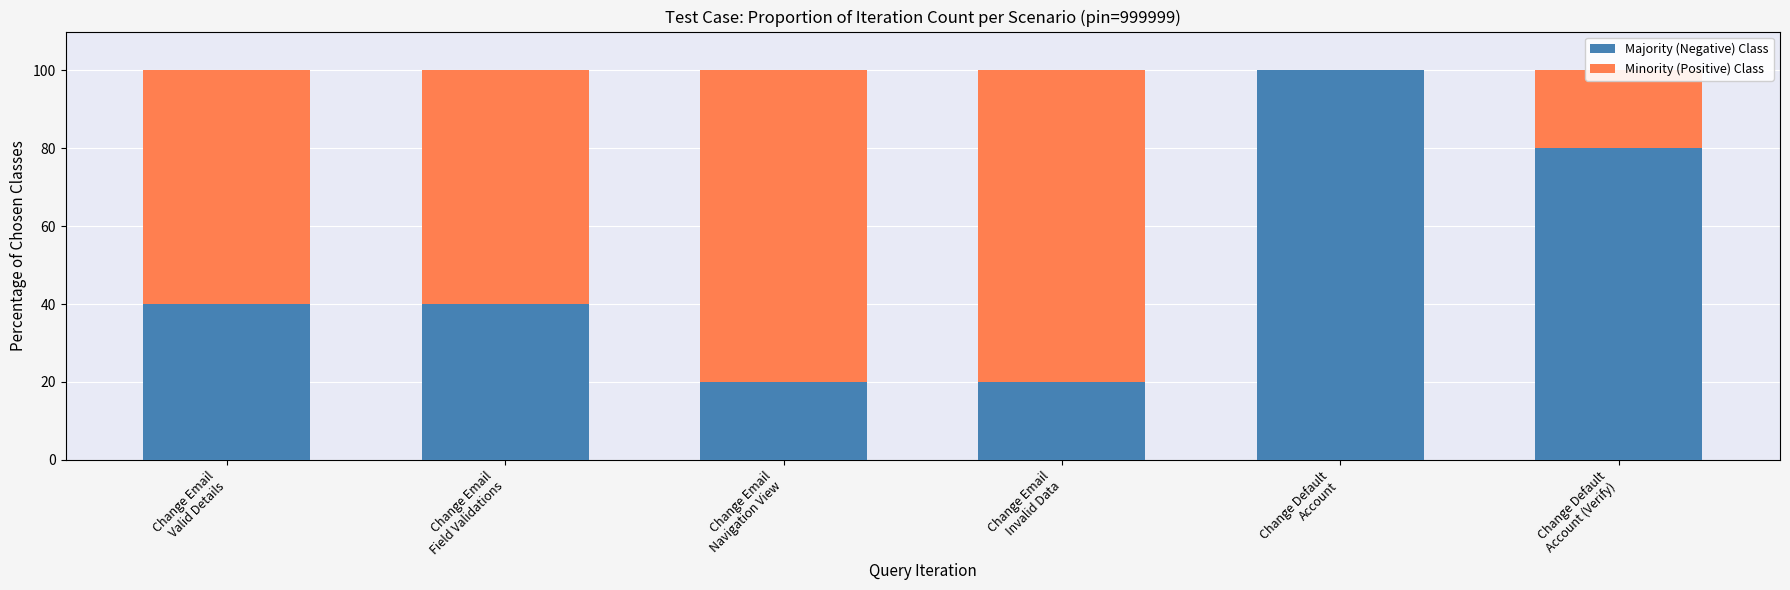

How many series are shown in this chart?

2